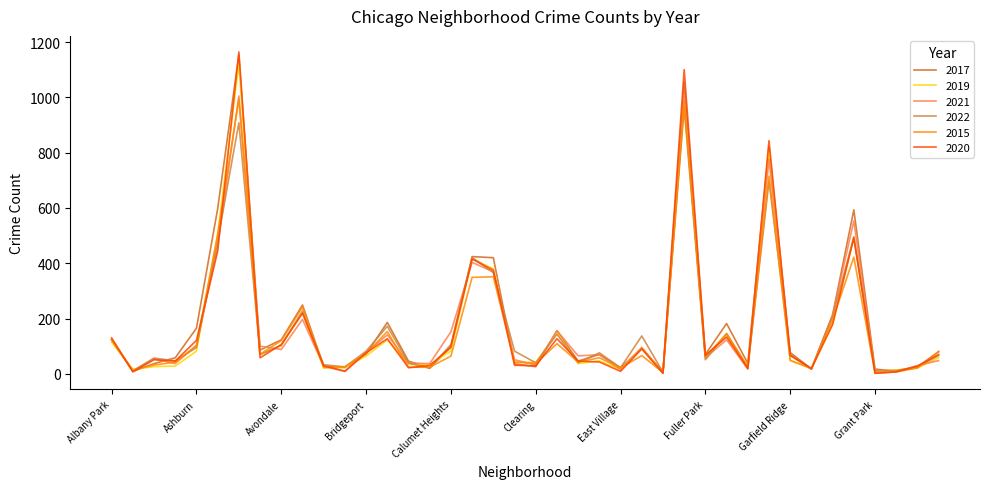

What is the highest value of the 2015 series?

993